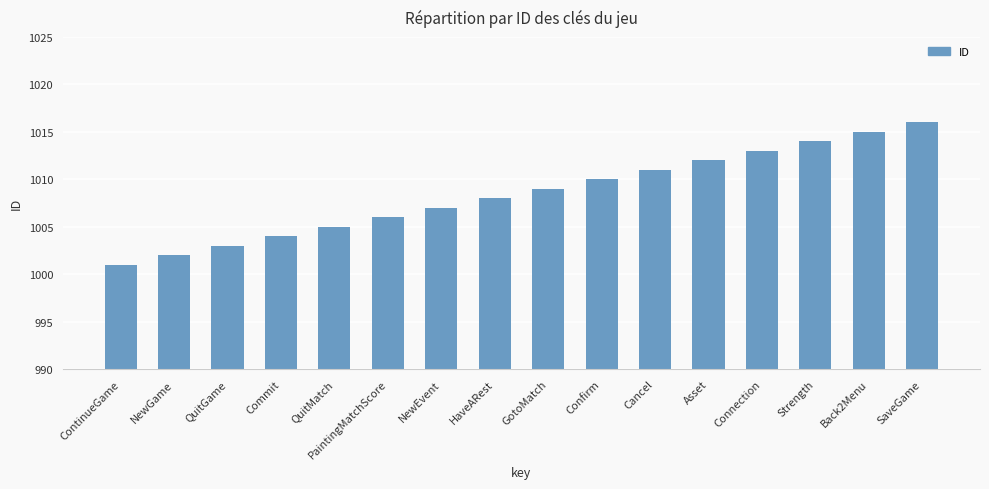

What is the label of the 4th bar from the left?

Commit